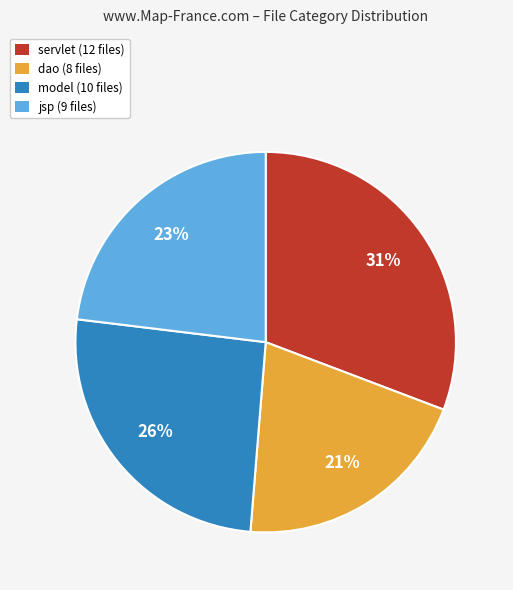

Is it true that jsp is 23% of the pie?

True